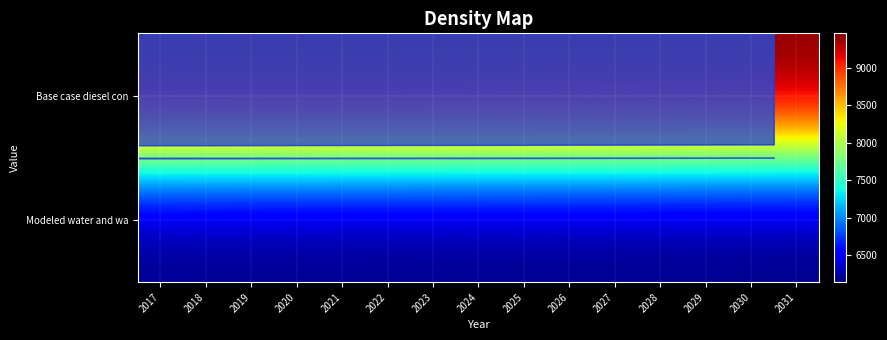

Which category has the highest value across all series?

2017